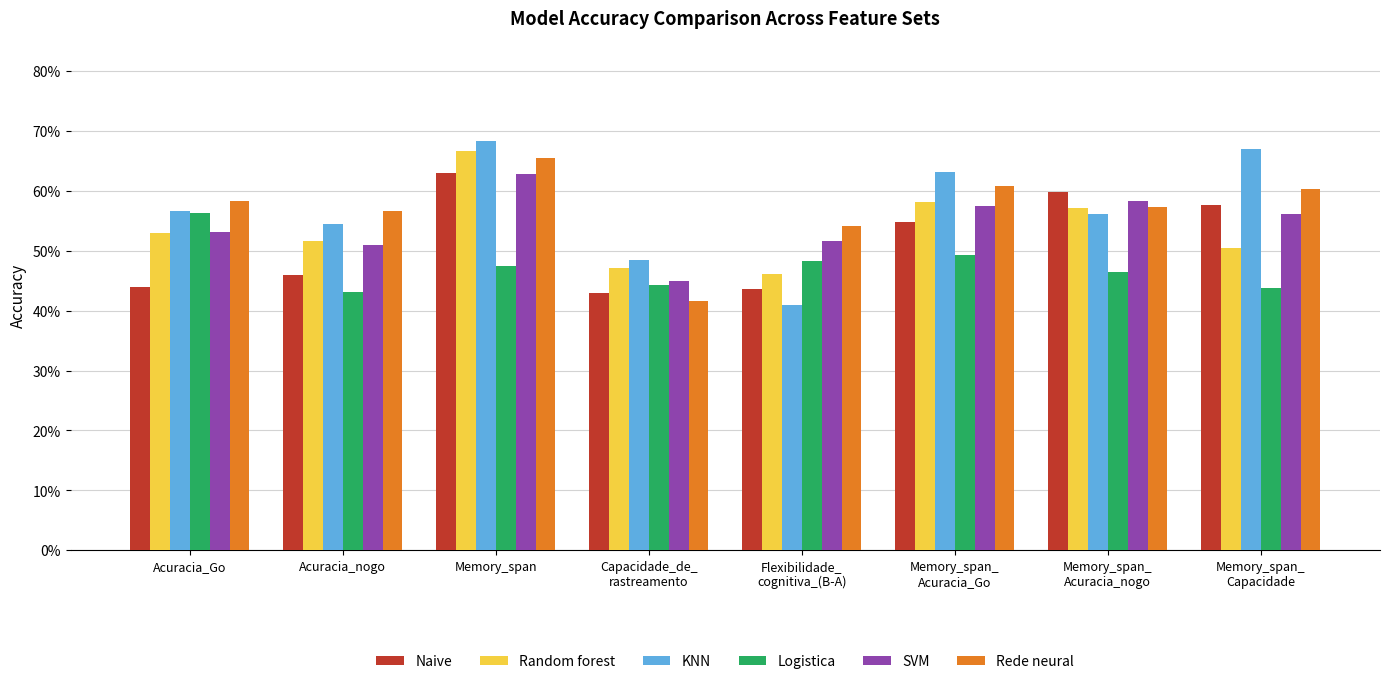

Is it true that Naive equals 0.4 at Acuracia_Go?

True